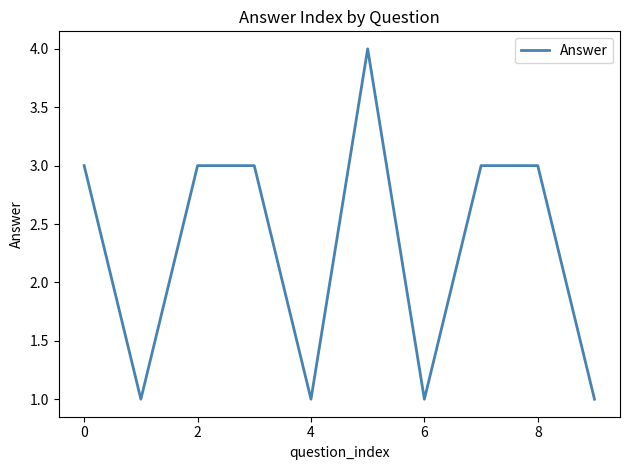

Count the values in the range 1 to 3.

9